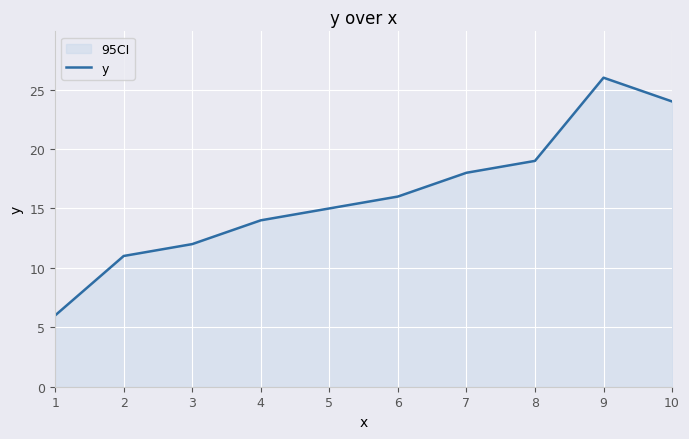

How many data points are less than 16?

5